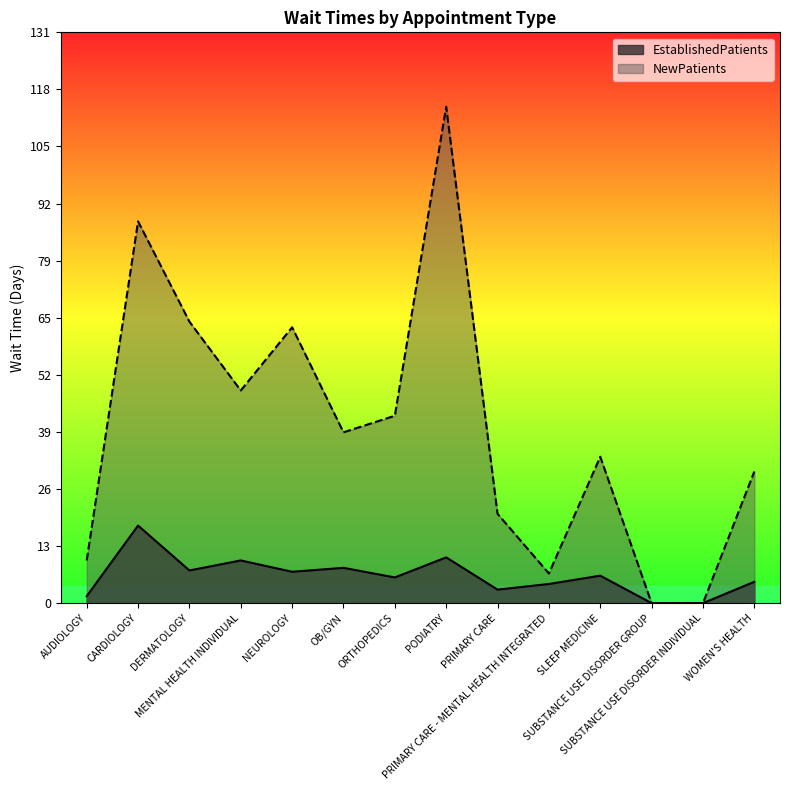

Where is NewPatients nearest to the value 56?

MENTAL HEALTH INDIVIDUAL